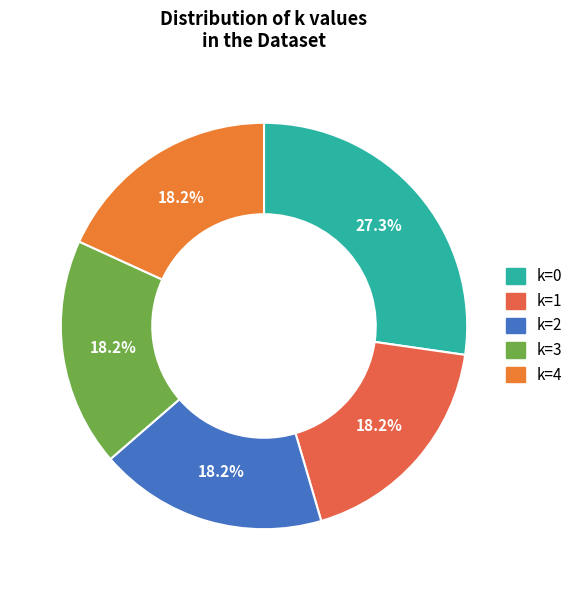

To the nearest percent, what percentage of the pie is k=2?

18%